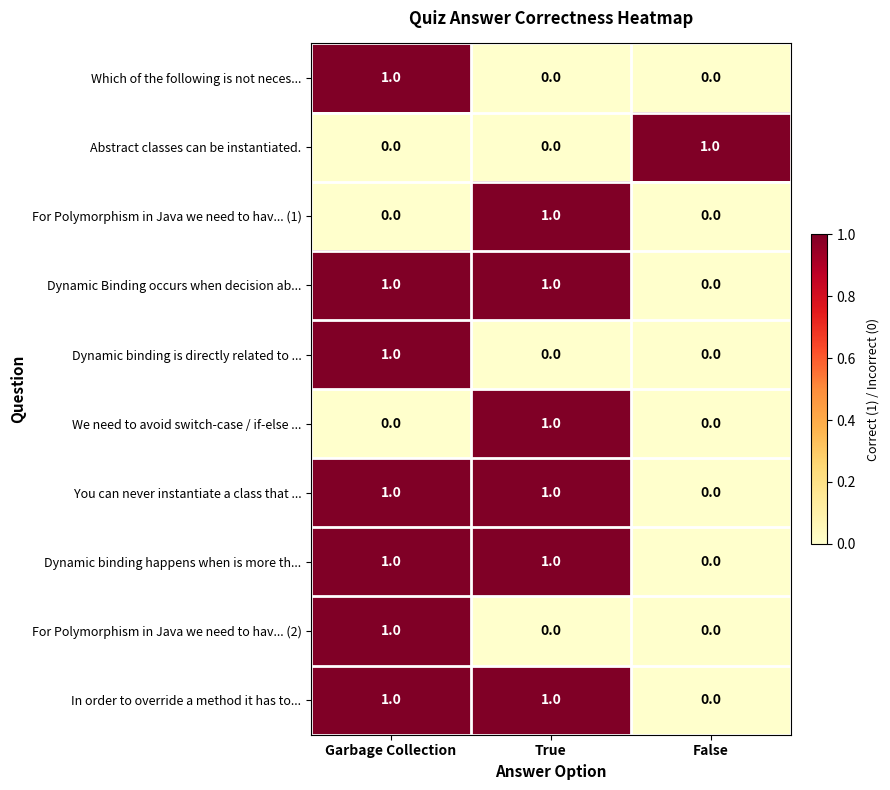

True or false: Dynamic binding happens when is more th... has a value of 2 at True.

False